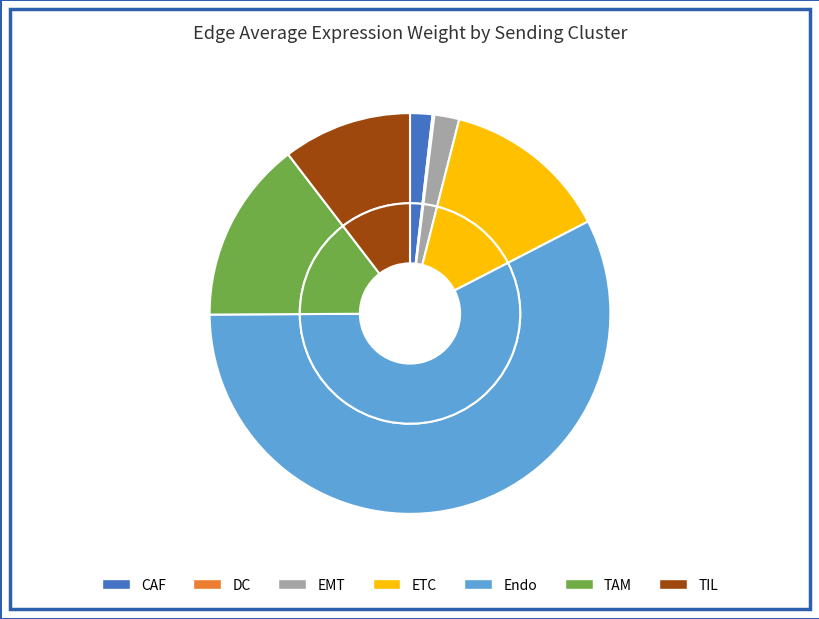

Which category accounts for the majority?

Endo